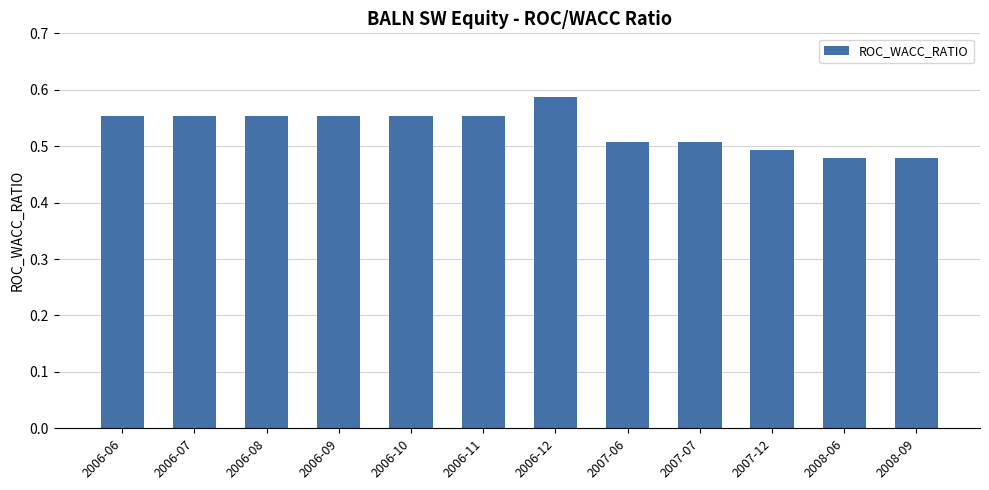

What is the label of the 8th bar from the left?

2007-06